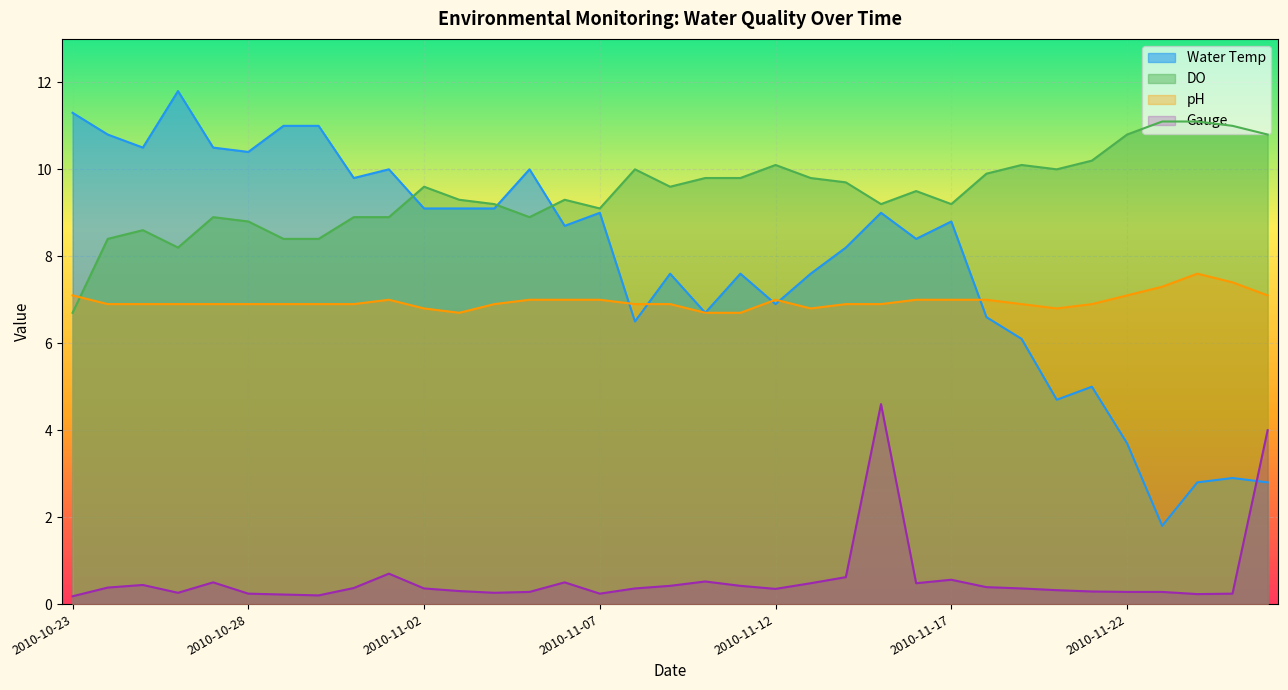

Reading left to right, extract all data points from this chart.

Water Temp: 11.3	10.8	10.5	11.8	10.5	10.4	11.0	11.0	9.8	10.0	9.1	9.1	9.1	10.0	8.7	9.0	6.5	7.6	6.7	7.6	6.9	7.6	8.2	9.0	8.4	8.8	6.6	6.1	4.7	5.0	3.7	1.8	2.8	2.9	2.8
DO: 6.7	8.4	8.6	8.2	8.9	8.8	8.4	8.4	8.9	8.9	9.6	9.3	9.2	8.9	9.3	9.1	10.0	9.6	9.8	9.8	10.1	9.8	9.7	9.2	9.5	9.2	9.9	10.1	10.0	10.2	10.8	11.1	11.1	11.0	10.8
pH: 7.1	6.9	6.9	6.9	6.9	6.9	6.9	6.9	6.9	7.0	6.8	6.7	6.9	7.0	7.0	7.0	6.9	6.9	6.7	6.7	7.0	6.8	6.9	6.9	7.0	7.0	7.0	6.9	6.8	6.9	7.1	7.3	7.6	7.4	7.1
Gauge: 0.2	0.4	0.4	0.3	0.5	0.2	0.2	0.2	0.4	0.7	0.4	0.3	0.3	0.3	0.5	0.2	0.4	0.4	0.5	0.4	0.3	0.5	0.6	4.6	0.5	0.6	0.4	0.4	0.3	0.3	0.3	0.3	0.2	0.2	4.0